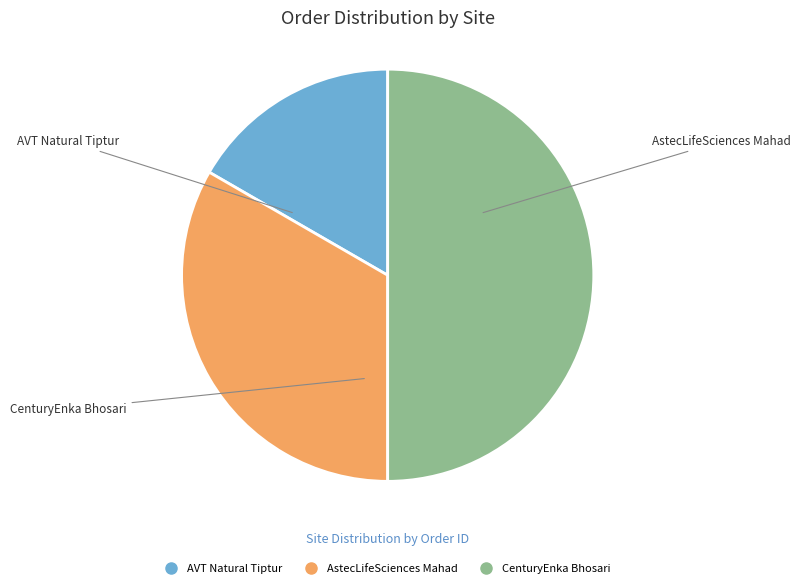

How many segments does this pie chart have?

3